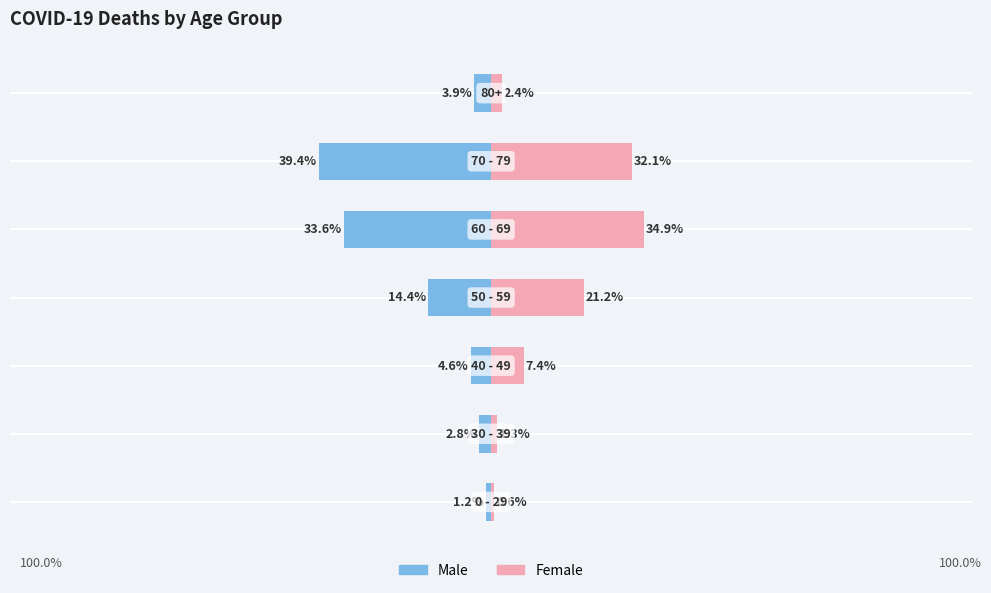

How many bars are there in total?

14